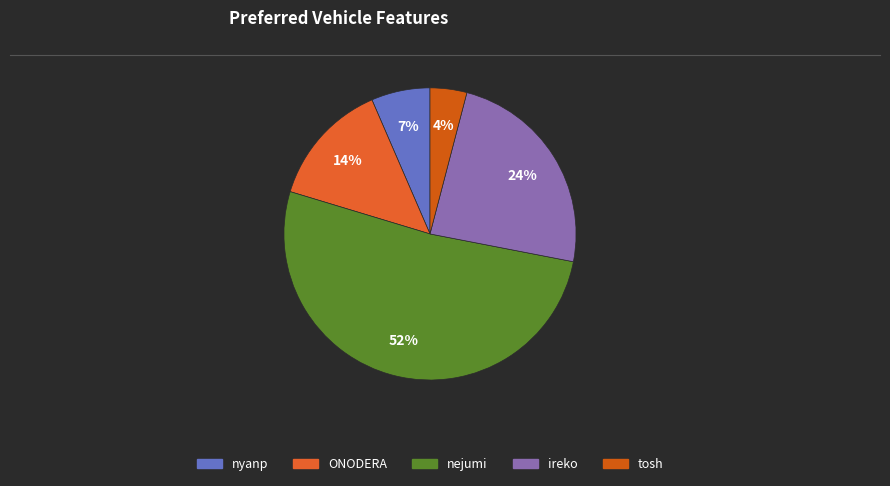

Do nejumi and tosh together represent more than half of the pie?

Yes